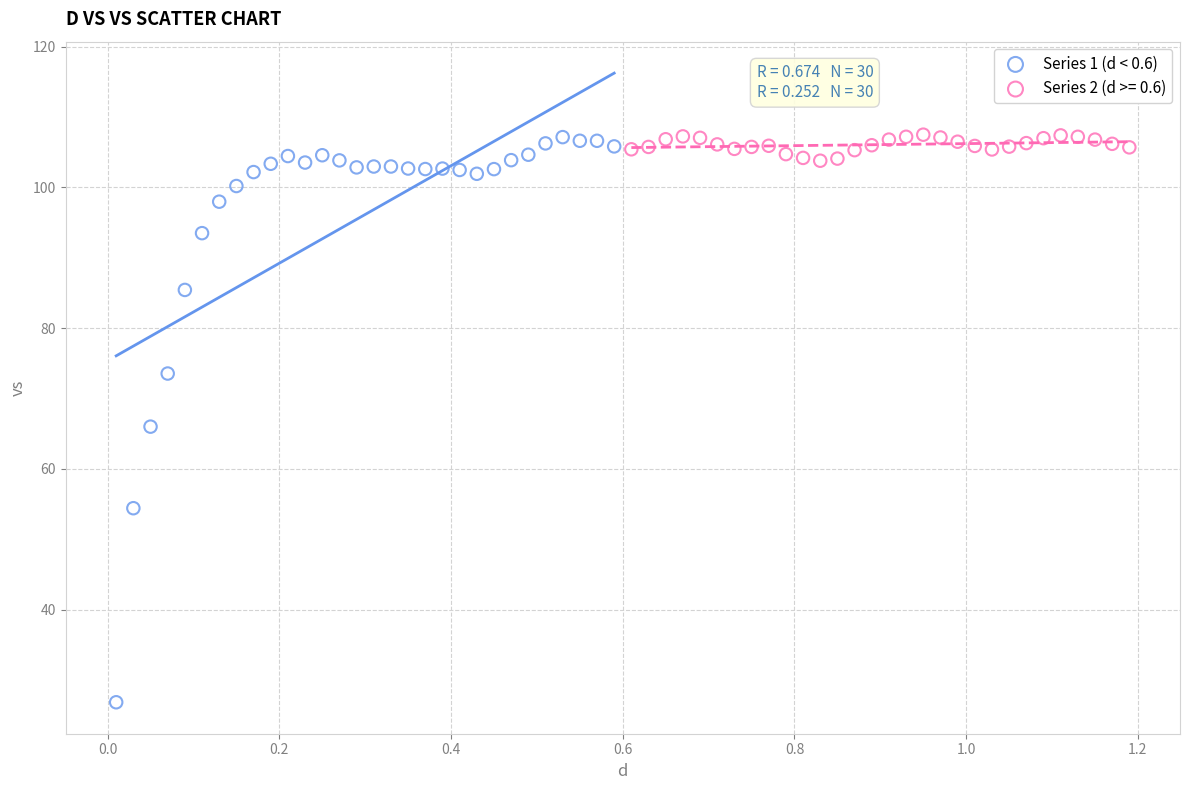

Which series contains the lowest Y value?

Series 1 (d < 0.6)